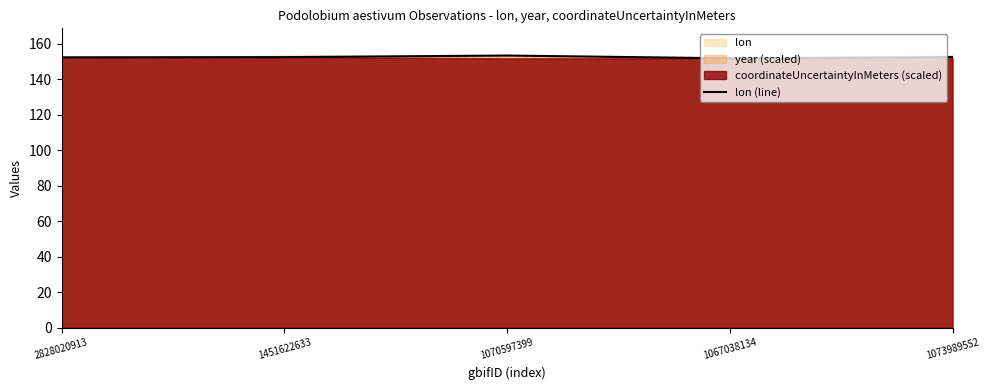

Between 2828020913 and 1073989552, which is larger?

1073989552